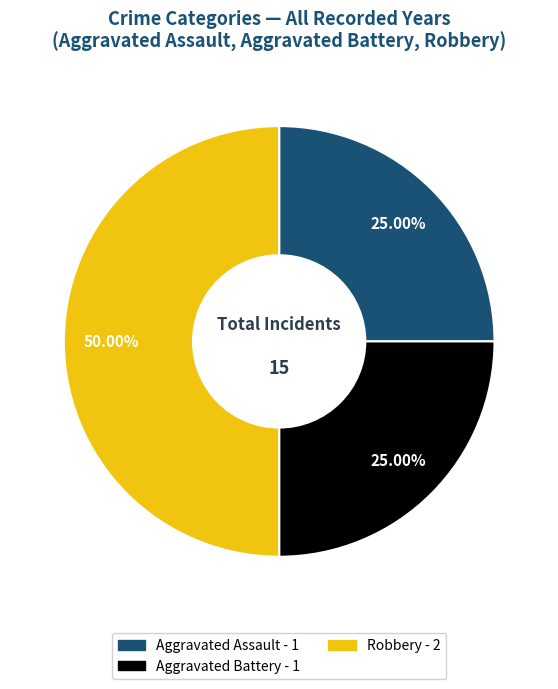

Is Aggravated Assault the majority of the pie?

No